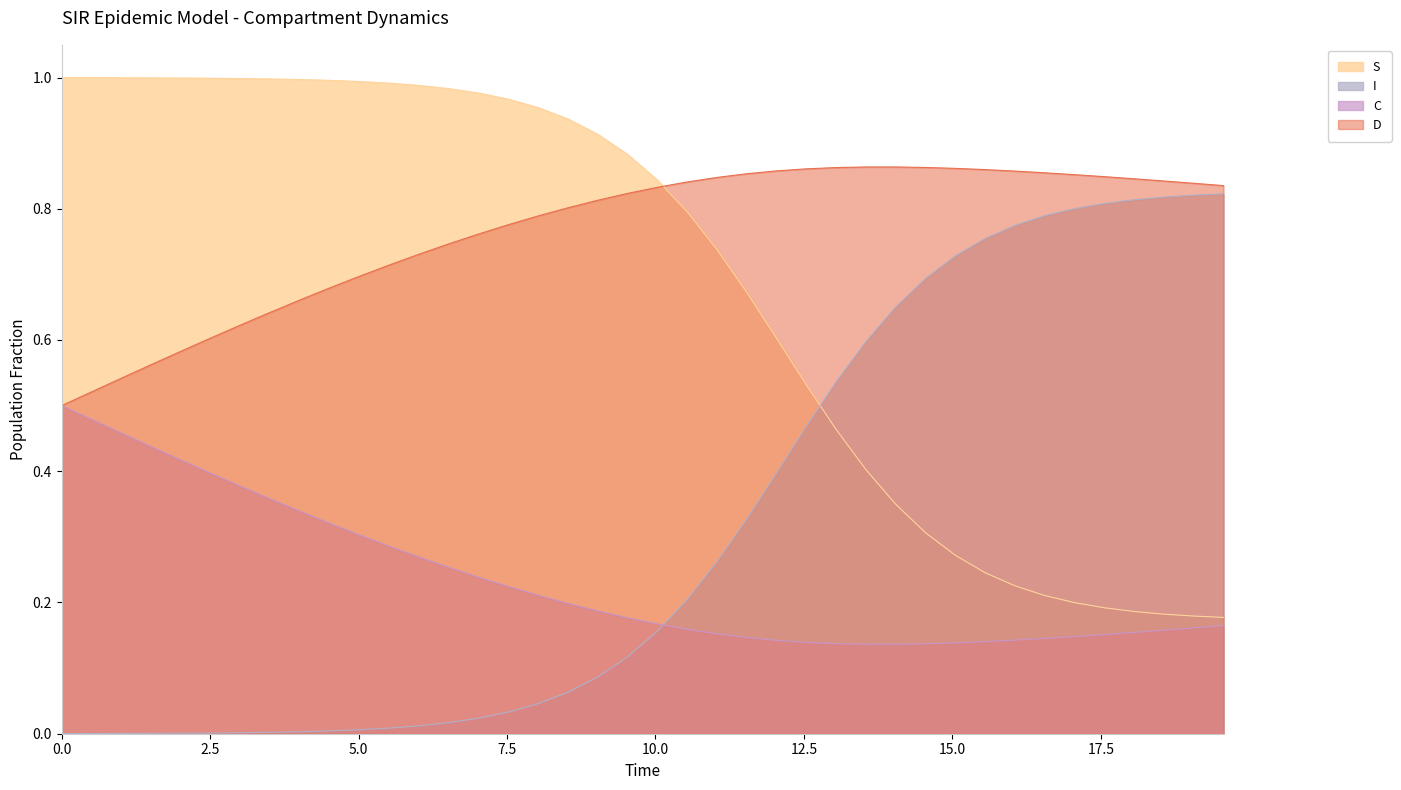

Which series ends up on top after the final intersection of S and D?

D